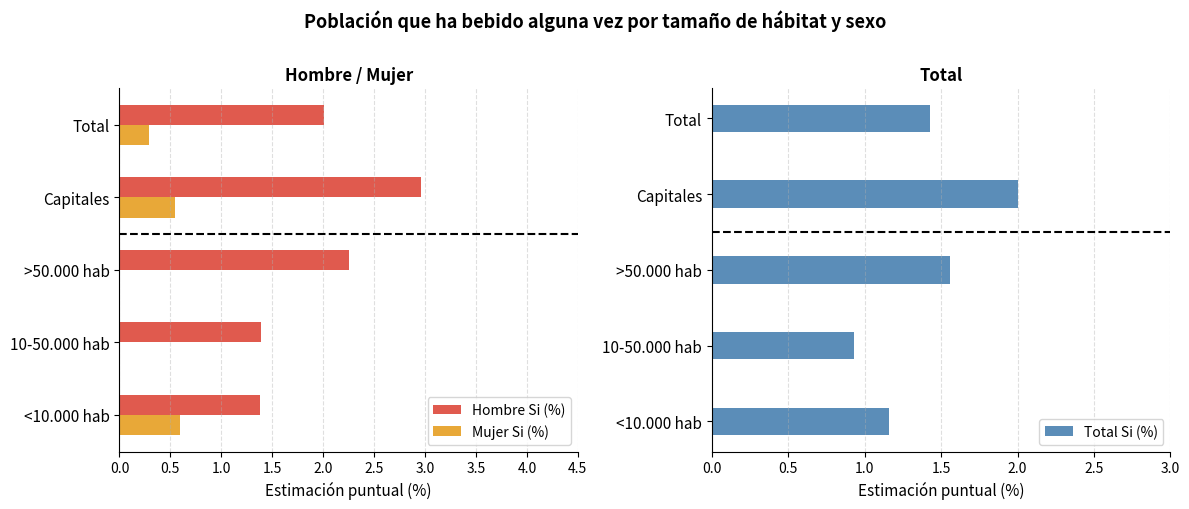

True or false: Mujer Si (%) has a value of 0.0 at >50.000 hab.

True